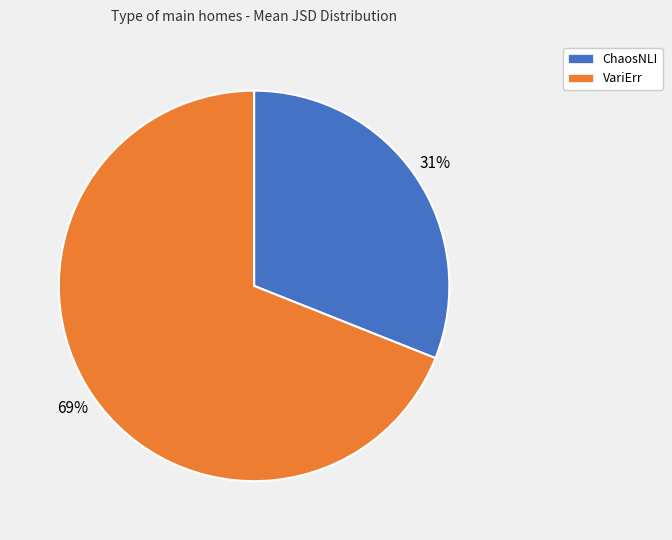

How many slices are in this pie chart?

2